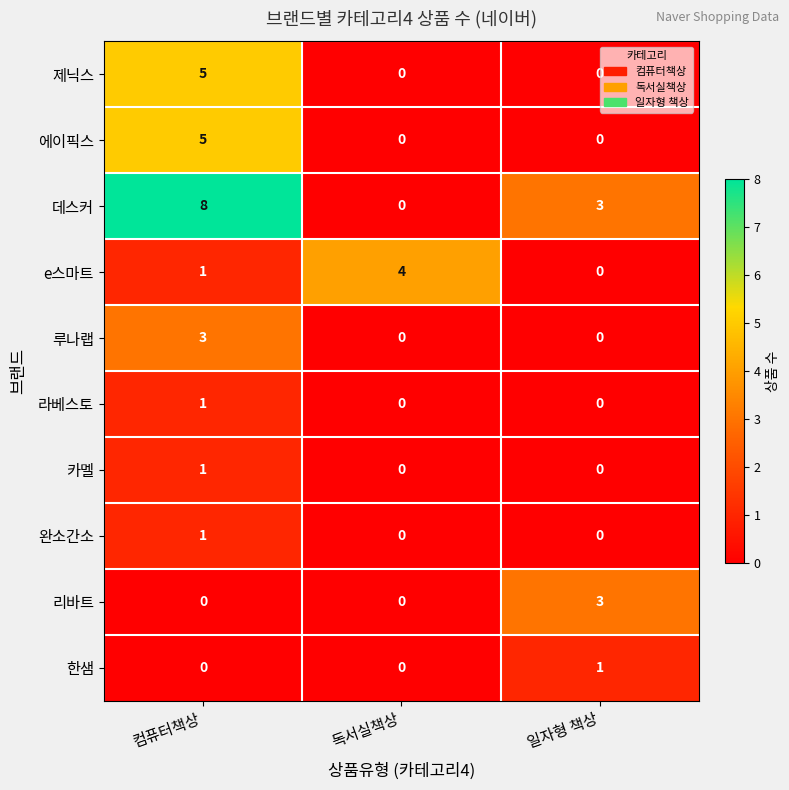

Rank the categories by e스마트 value from lowest to highest.

일자형 책상, 컴퓨터책상, 독서실책상